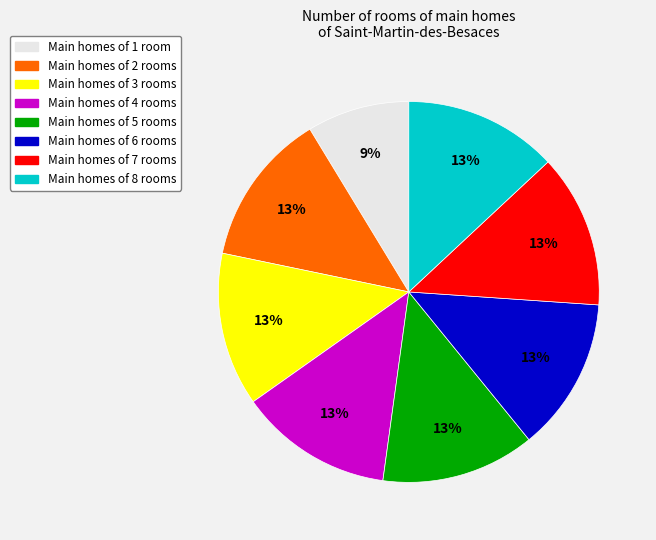

How many slices are in this pie chart?

8